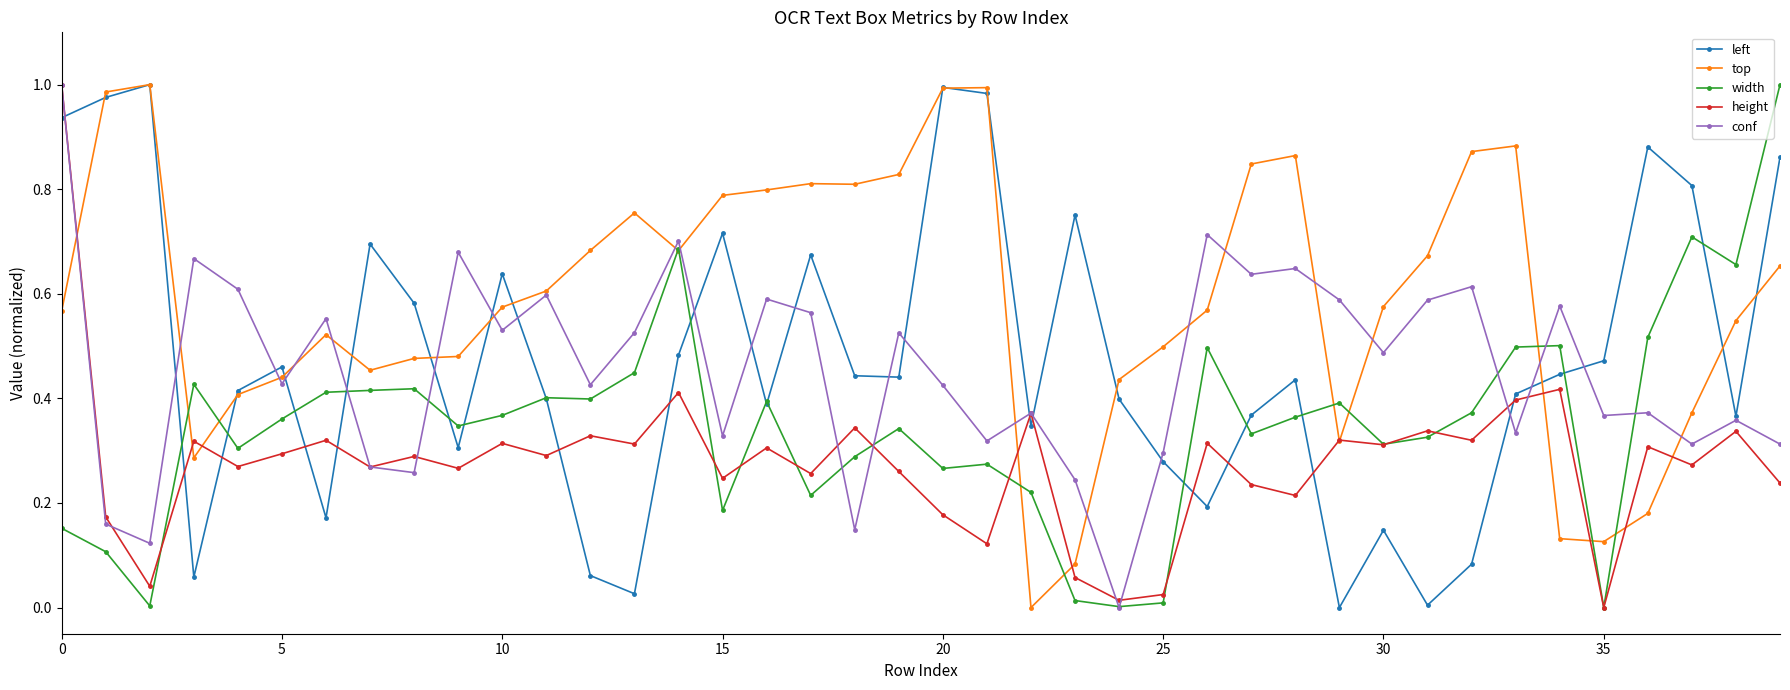

How many times do height and left cross each other?

13